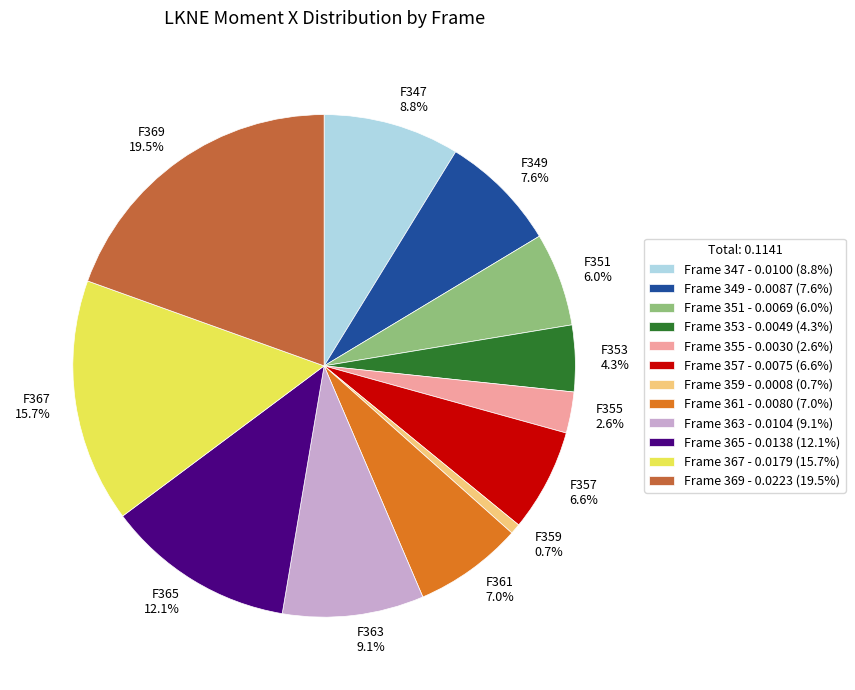

Between F359 0.7% and F363 9.1%, which is larger?

F363 9.1%